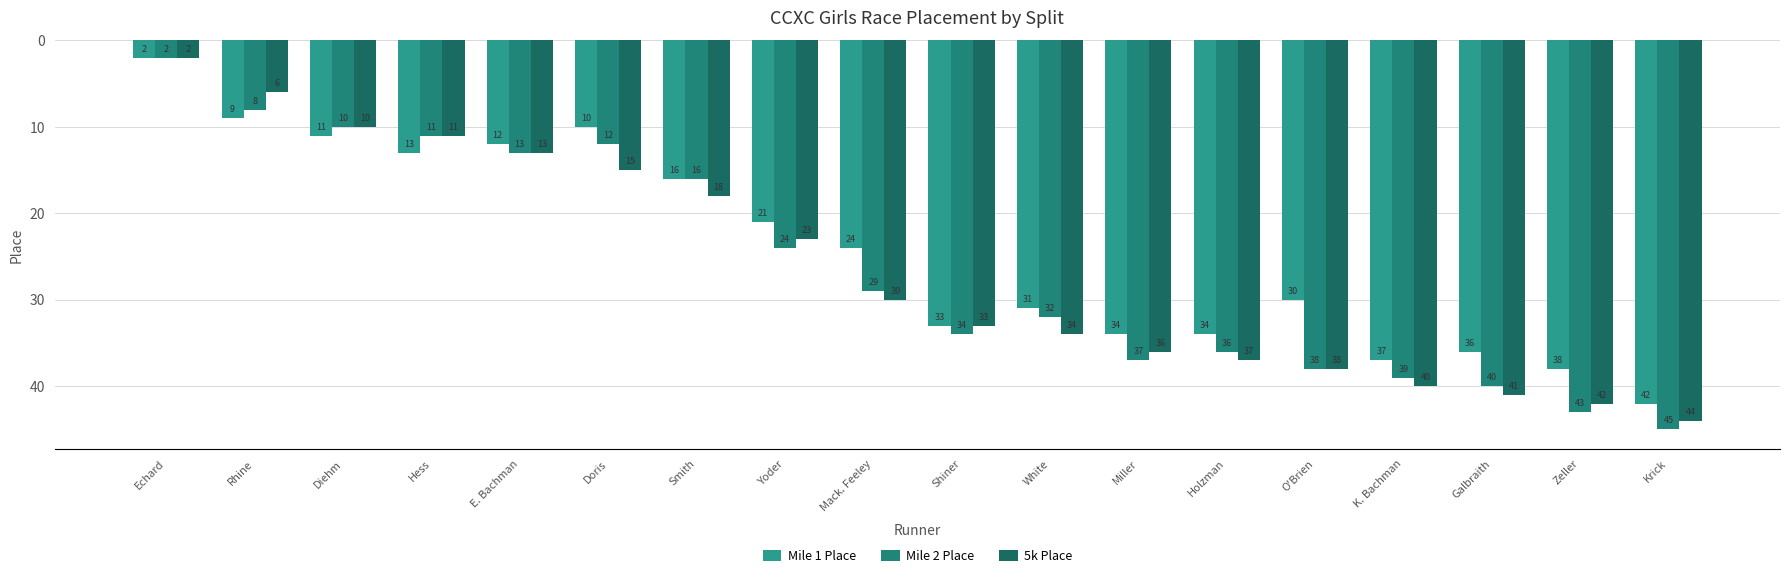

At which label does Mile 2 Place first exceed 32?

Shiner